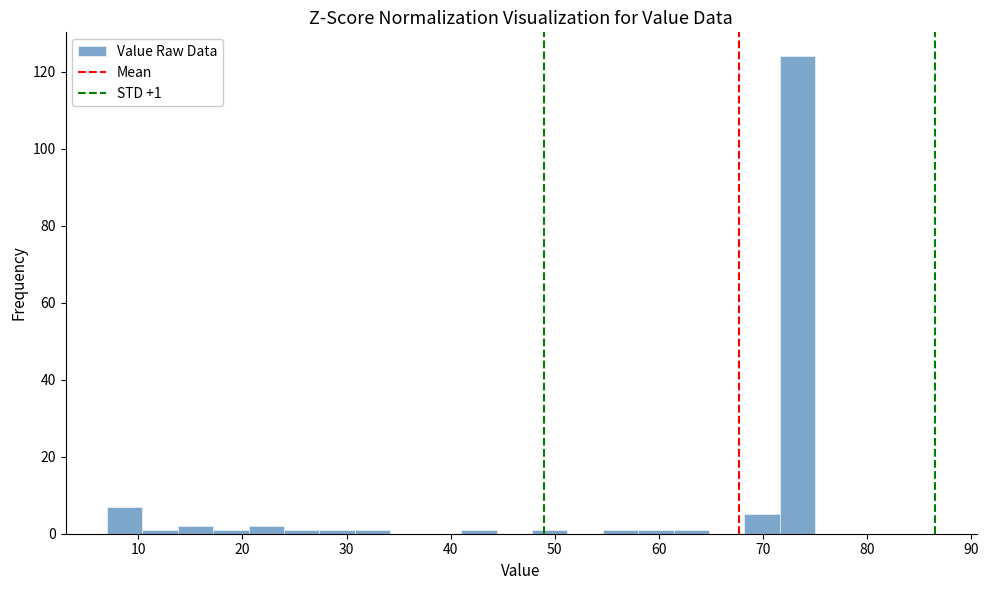

Around what value on the x-axis is the tallest bar? Give the approximate position of its centre, as read against the axis.

73